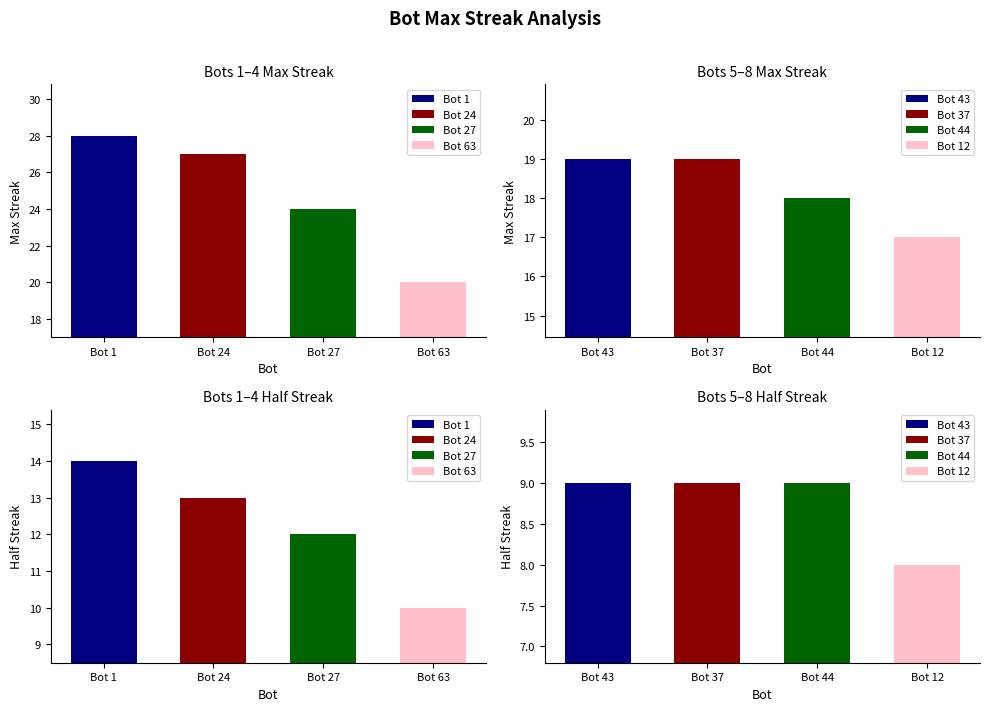

Is it true that the value at Bot 27 is 24?

True